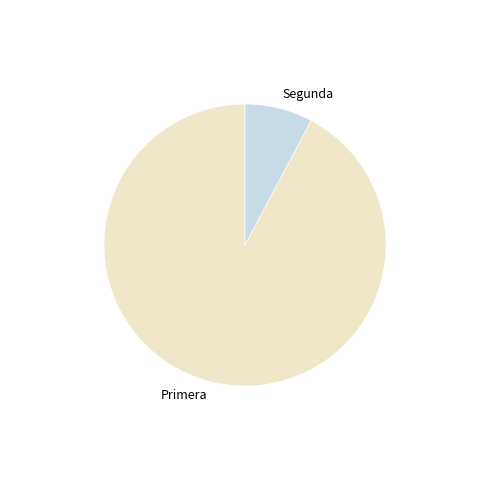

Which category has the biggest portion of the pie?

Primera